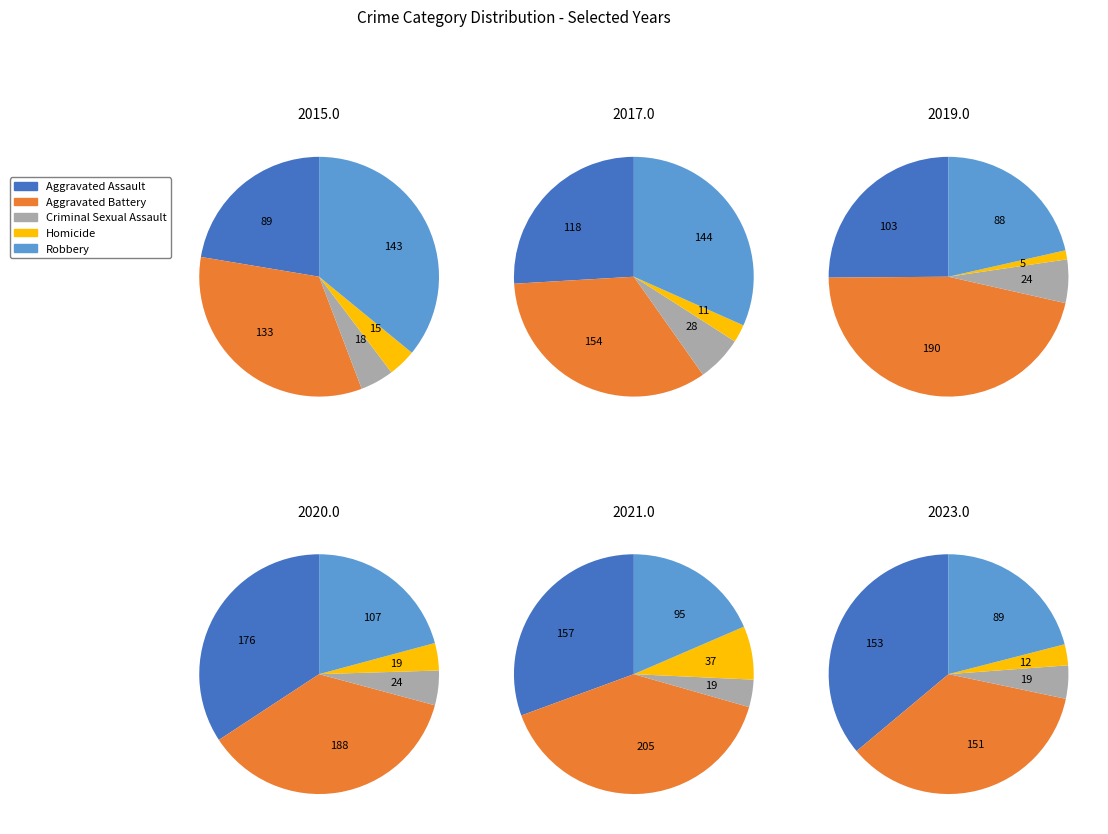

Is there any slice that represents more than half of the pie?

No